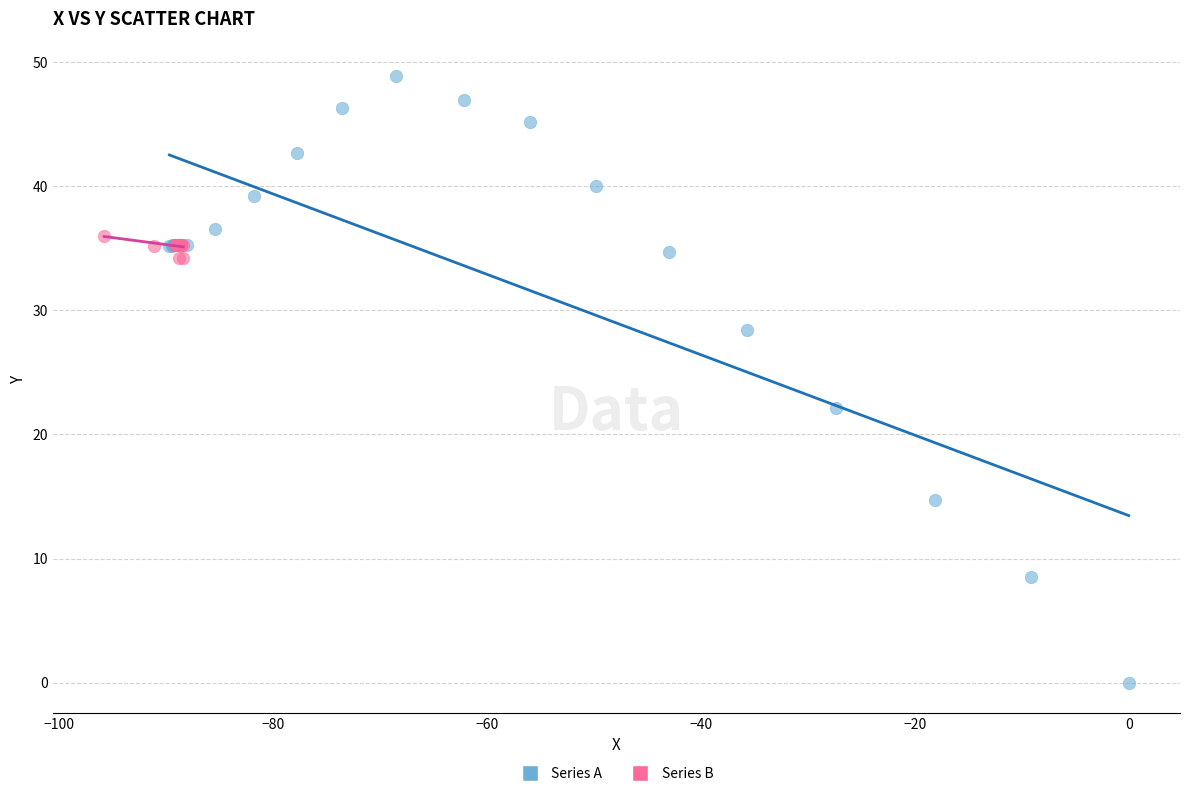

Which series has the largest Y range (max minus min)?

Series A